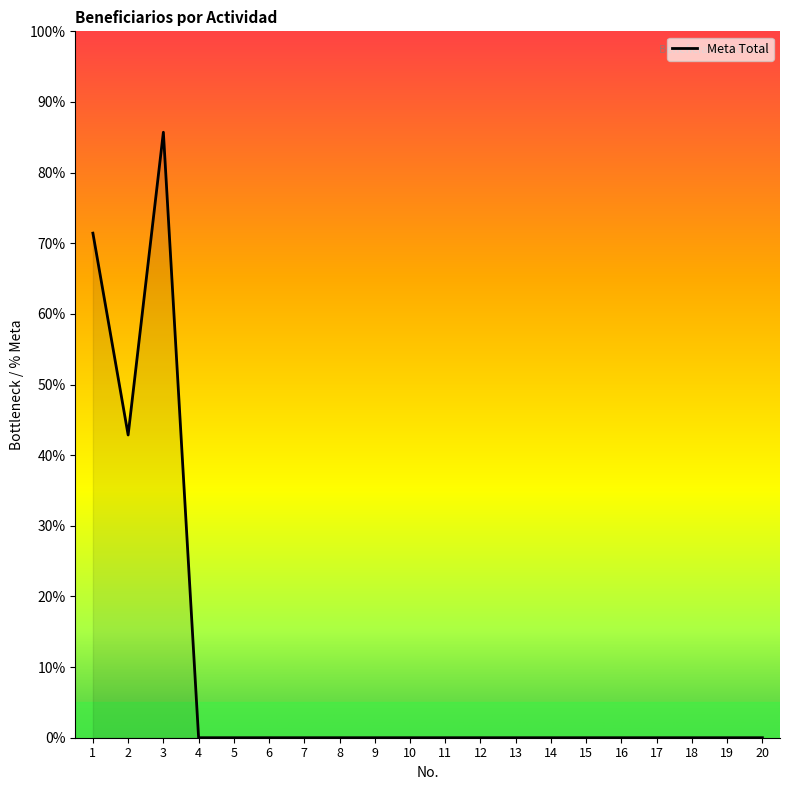

Count the number of categories in the chart.

20